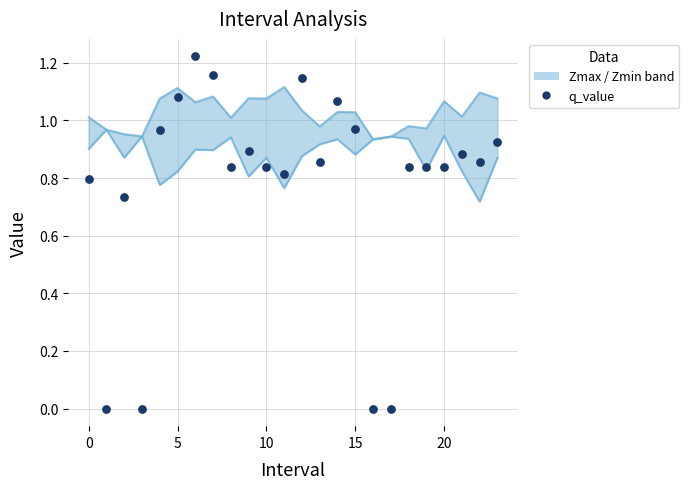

At how many categories does at least one series exceed 0?

24